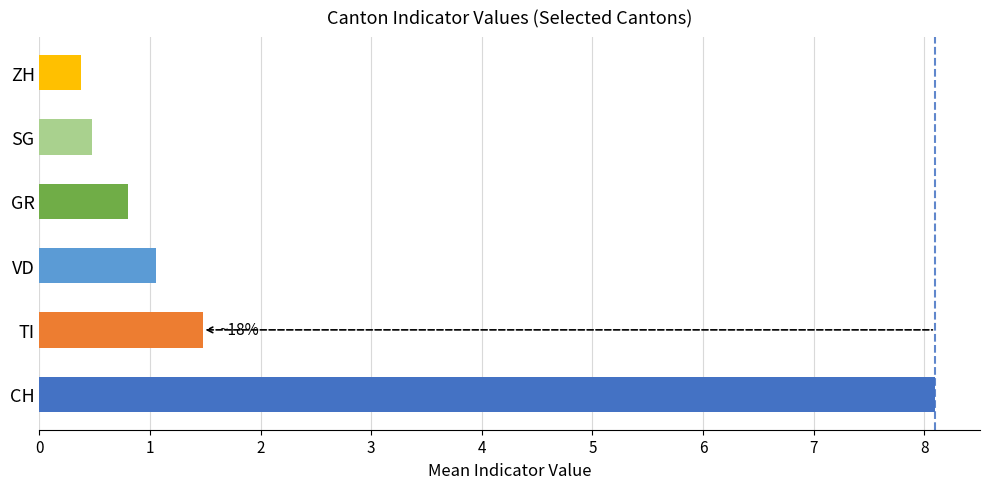

Reading bottom to top, extract all data points from this chart.

8.1	1.5	1.1	0.8	0.5	0.4